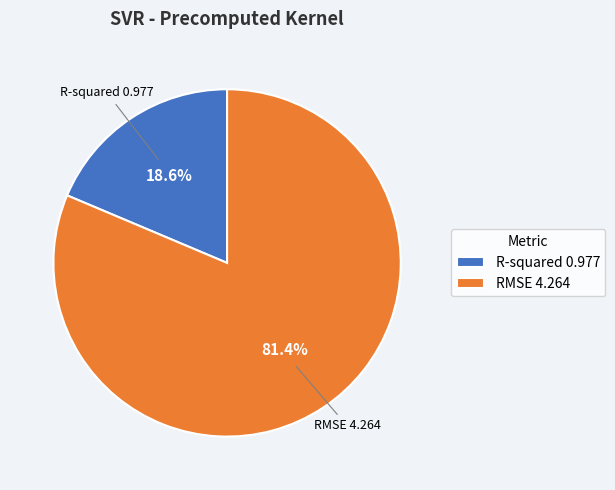

Which slice represents more than half of the pie?

RMSE